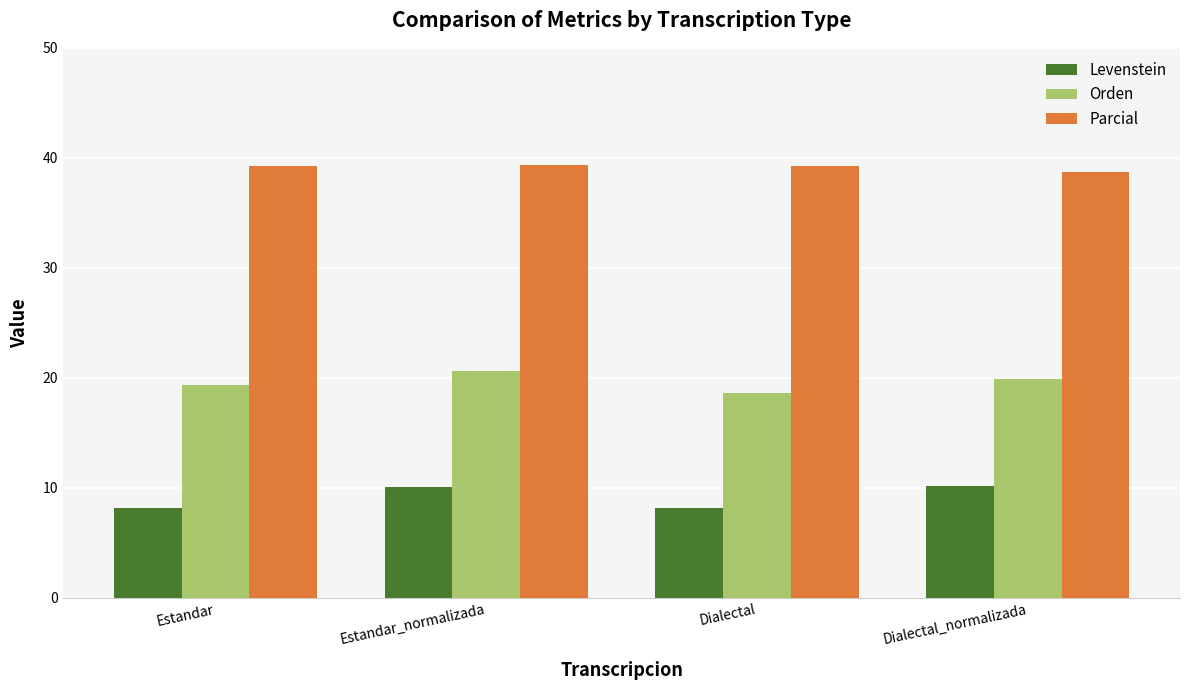

Is it true that Levenstein equals 2.3 at Dialectal?

False